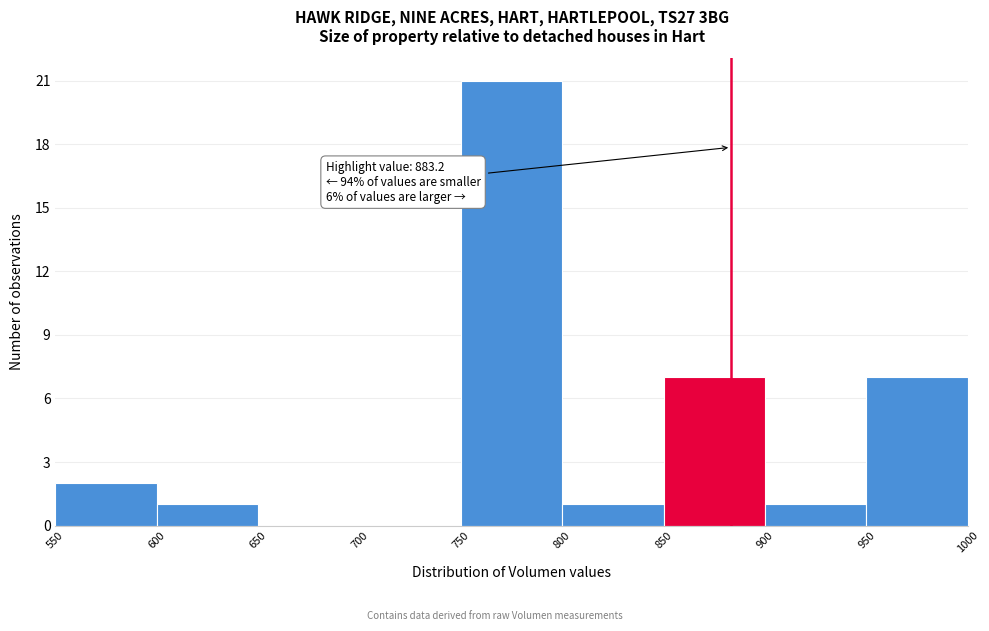

Which range on the x-axis has the tallest bar?

750 to 800